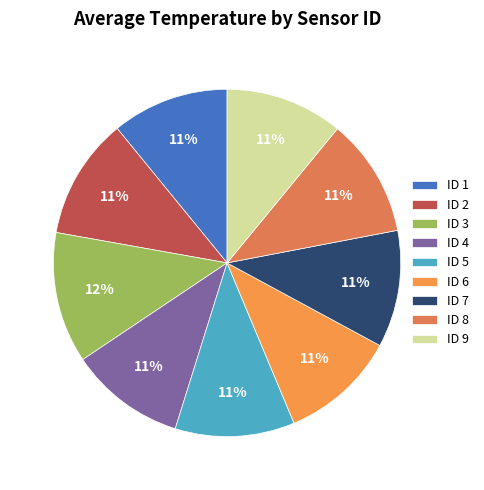

To the nearest percent, what is the difference between the largest and smallest slice percentages?

1%